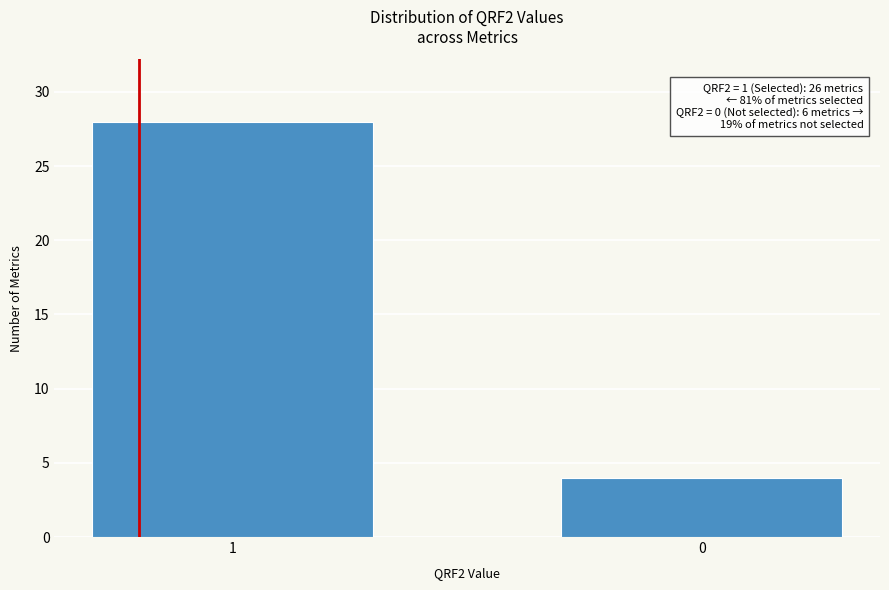

Reading left to right, what are all the values shown in this chart?

28	4